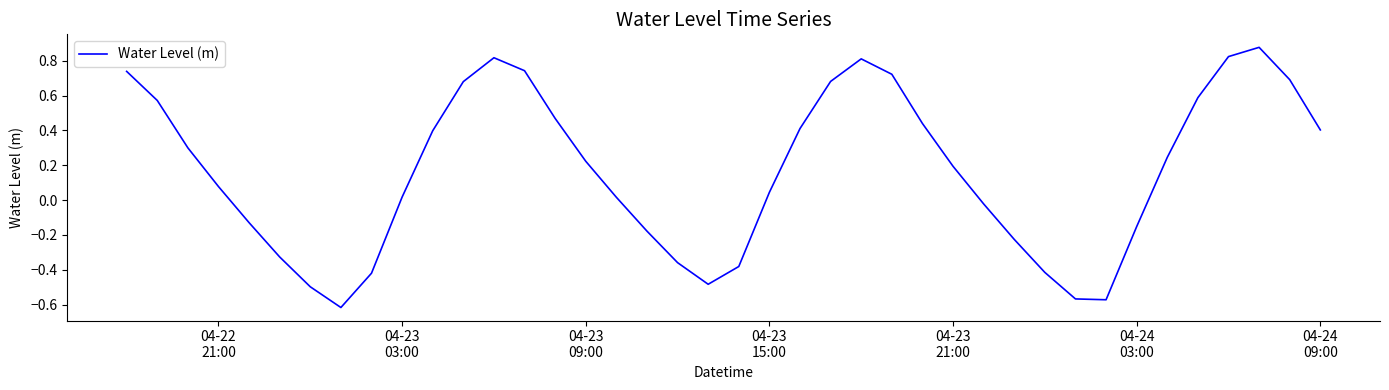

What is the difference between the maximum and minimum values?

1.5